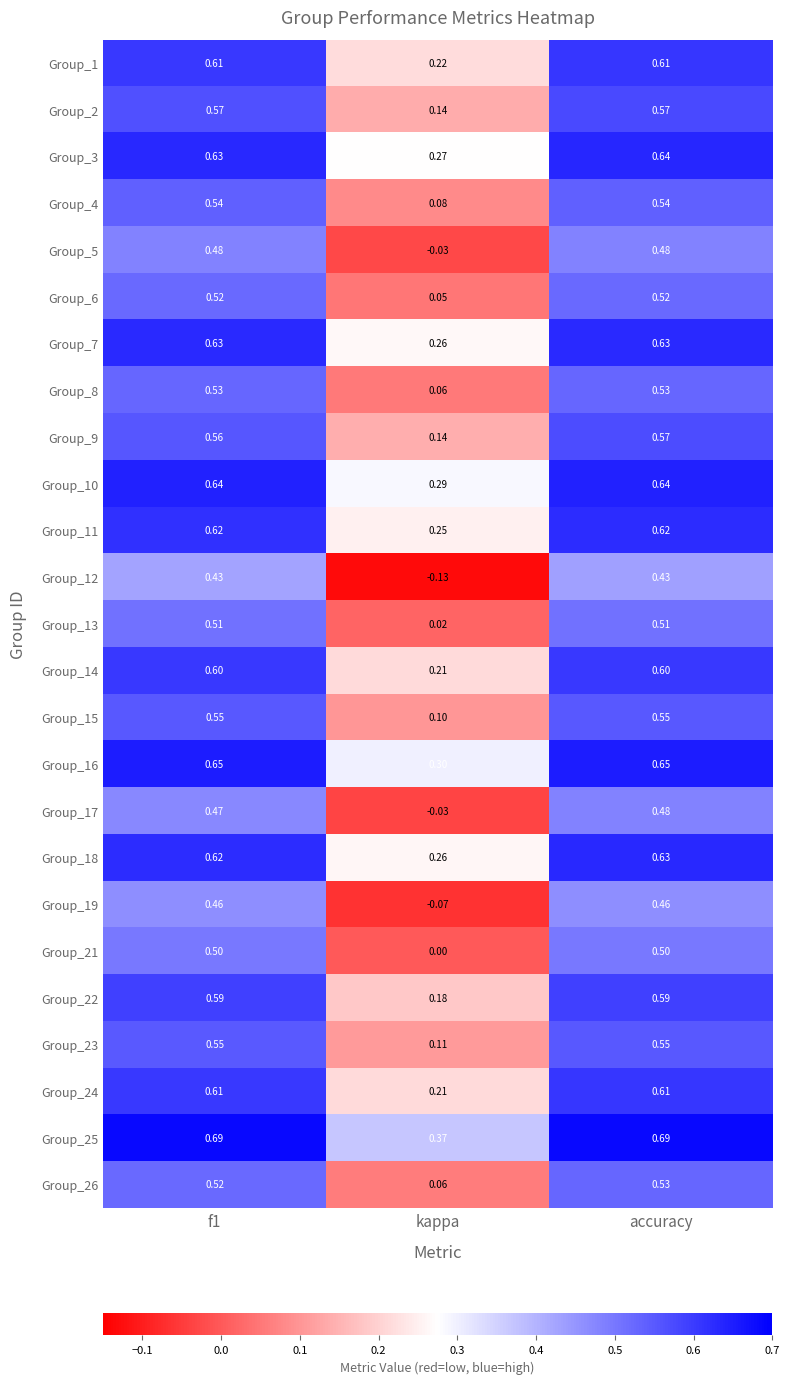

What is the total value across all series at accuracy?

14.1